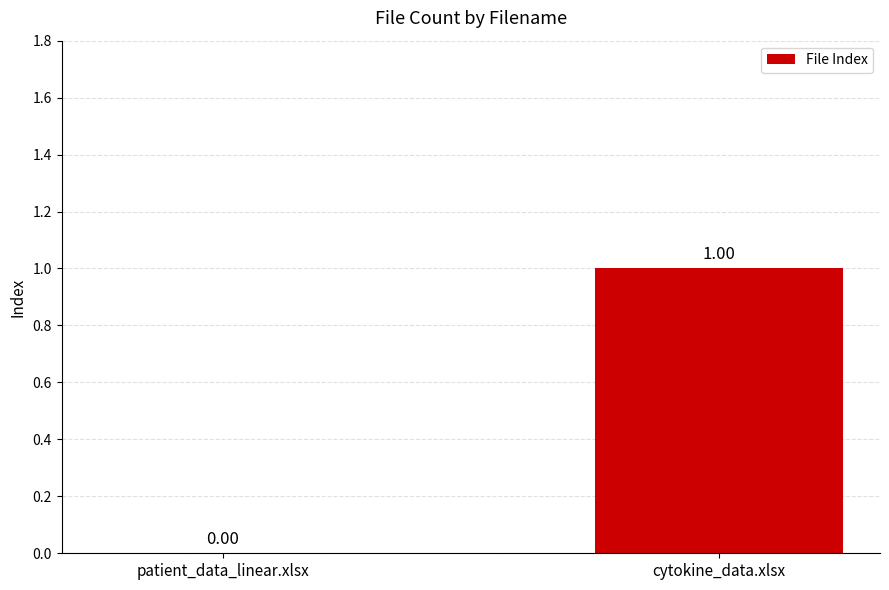

Between cytokine_data.xlsx and patient_data_linear.xlsx, which is larger?

cytokine_data.xlsx